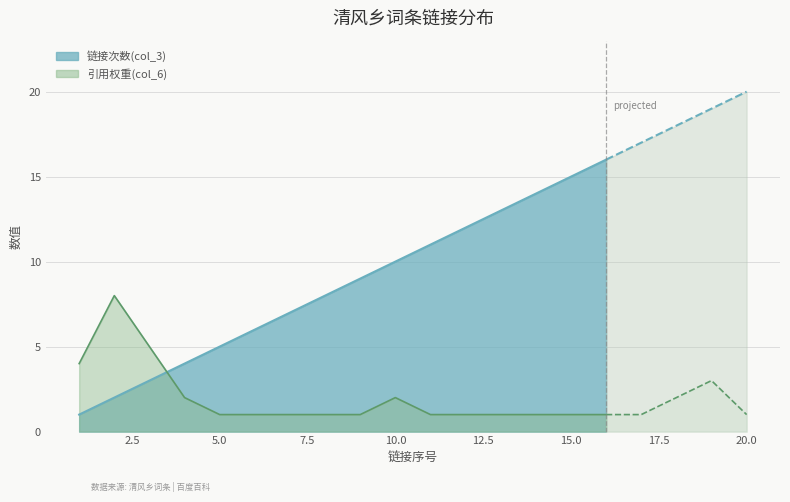

Between 15 and 10, which is larger?

15